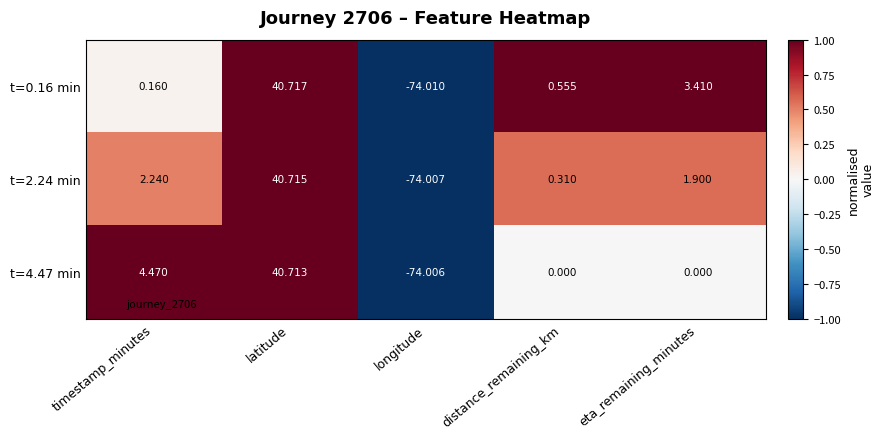

List the labels in order of t=2.24 min value, largest first.

latitude, timestamp_minutes, eta_remaining_minutes, distance_remaining_km, longitude